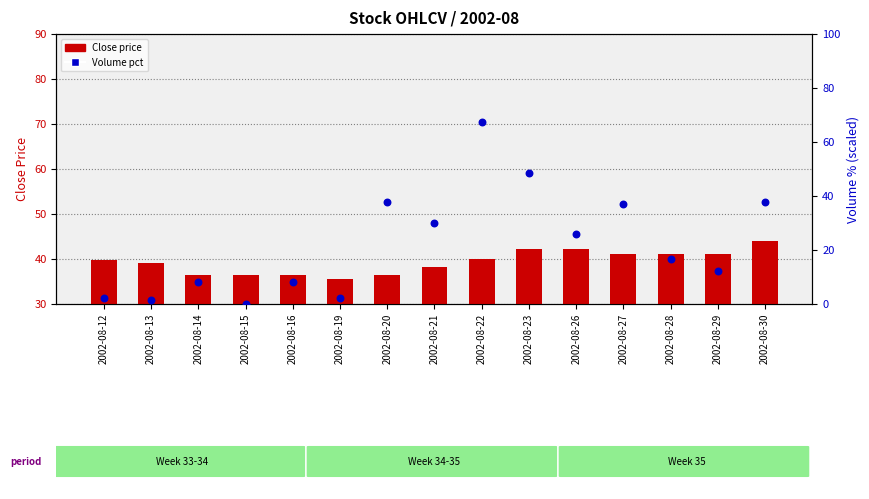

Which series has the largest Y range (max minus min)?

Volume pct (scaled)